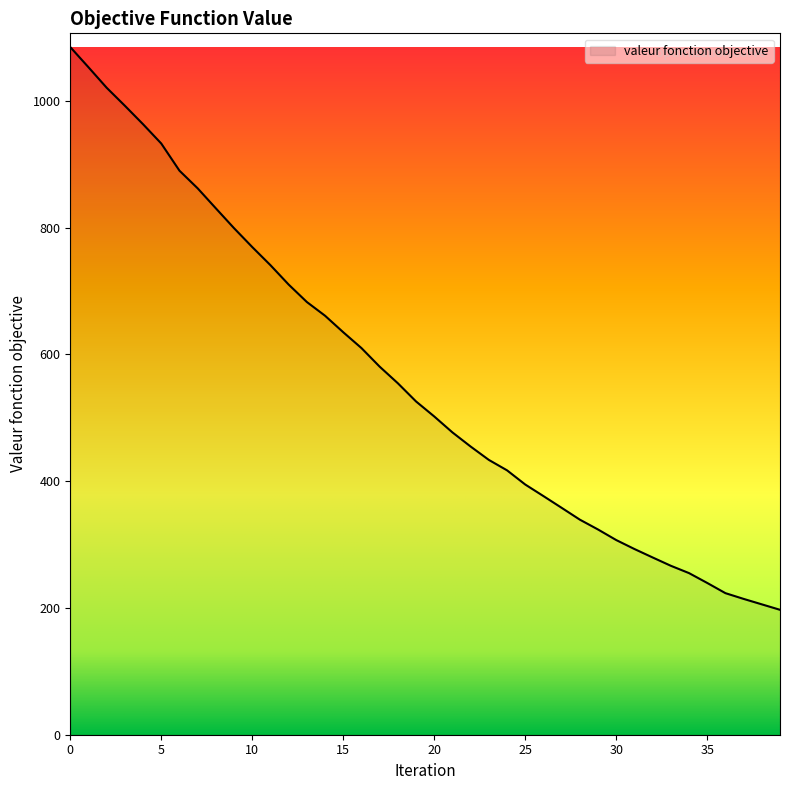

What is the difference between the maximum and minimum values?

887.6